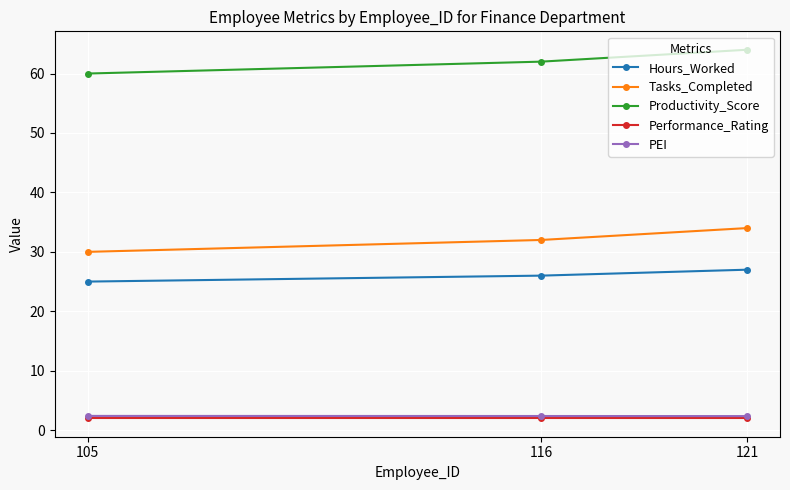

What is the difference between the highest and lowest values at 105?

58.0